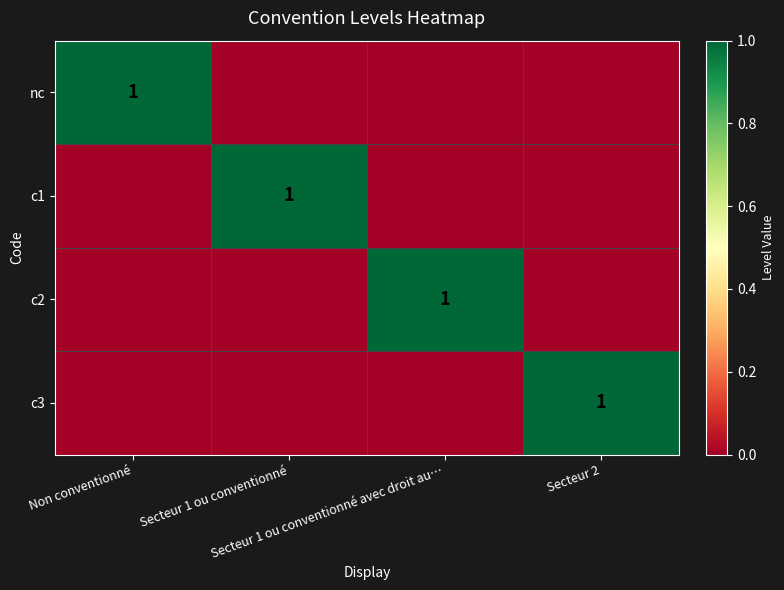

Rank the series at Secteur 1 ou conventionné avec droit au… from lowest to highest value.

nc, c1, c3, c2